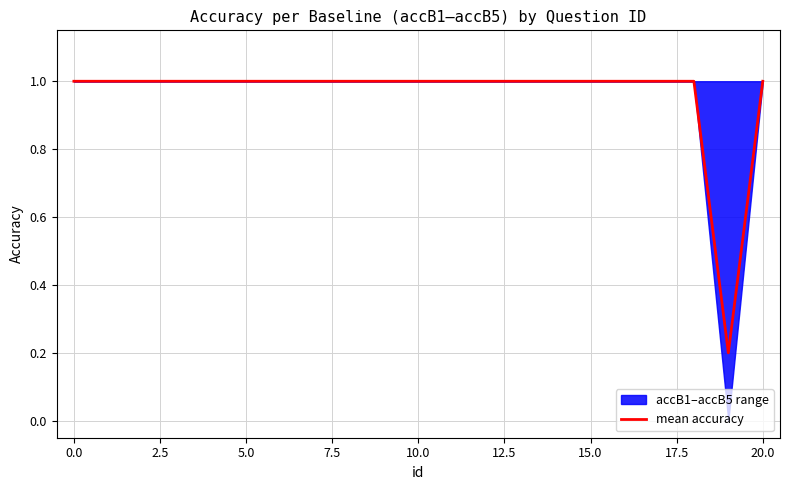

What is the average value?

1.0